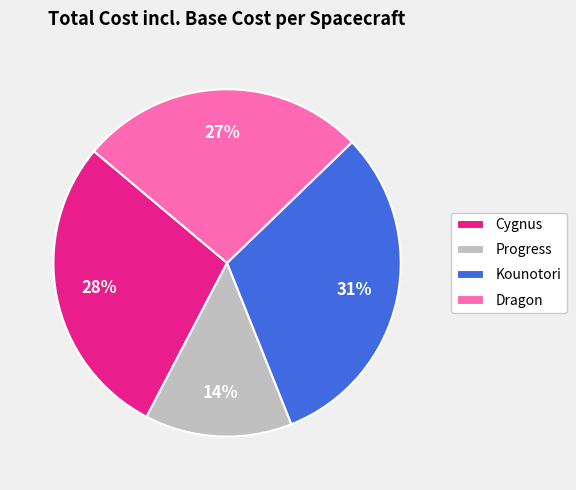

What is the smallest slice in the pie chart?

Progress